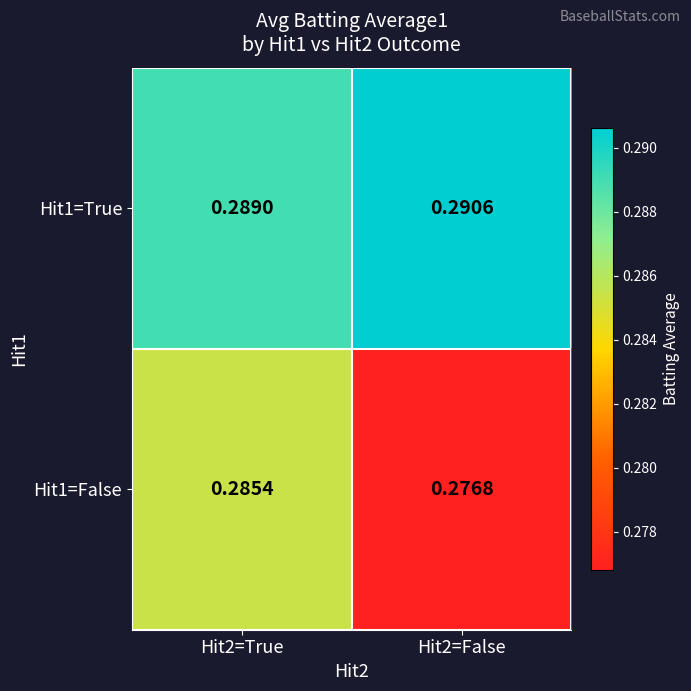

Is the value of Hit1=True at Hit2=True greater than the value of Hit1=False at Hit2=True?

Yes